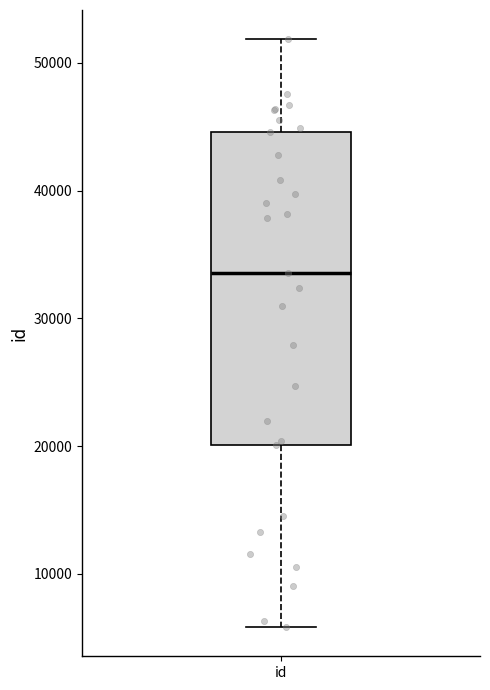

Transcribe this box plot: give where the median line is, the range the box spans, and where the two whiskers end, as read against the y-axis. The values are not printed on the chart, so give them approximately, as read against the axis.

median 34000, box 20000 to 45000, whiskers 6000 to 52000